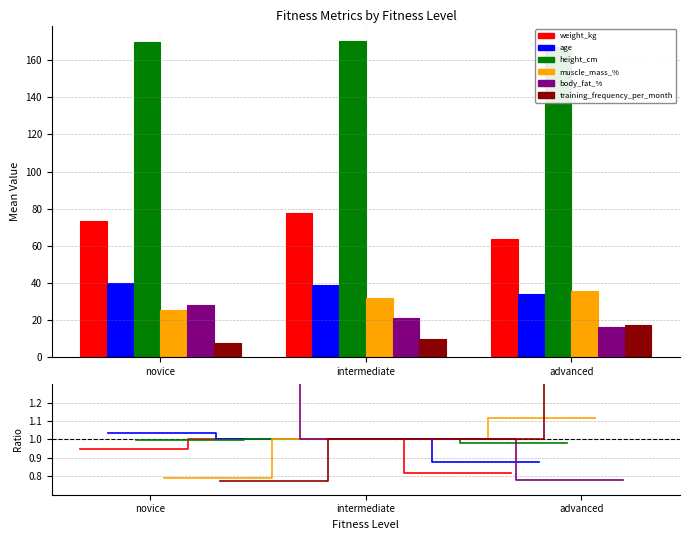

At which category does the chart reach its minimum across all series?

novice